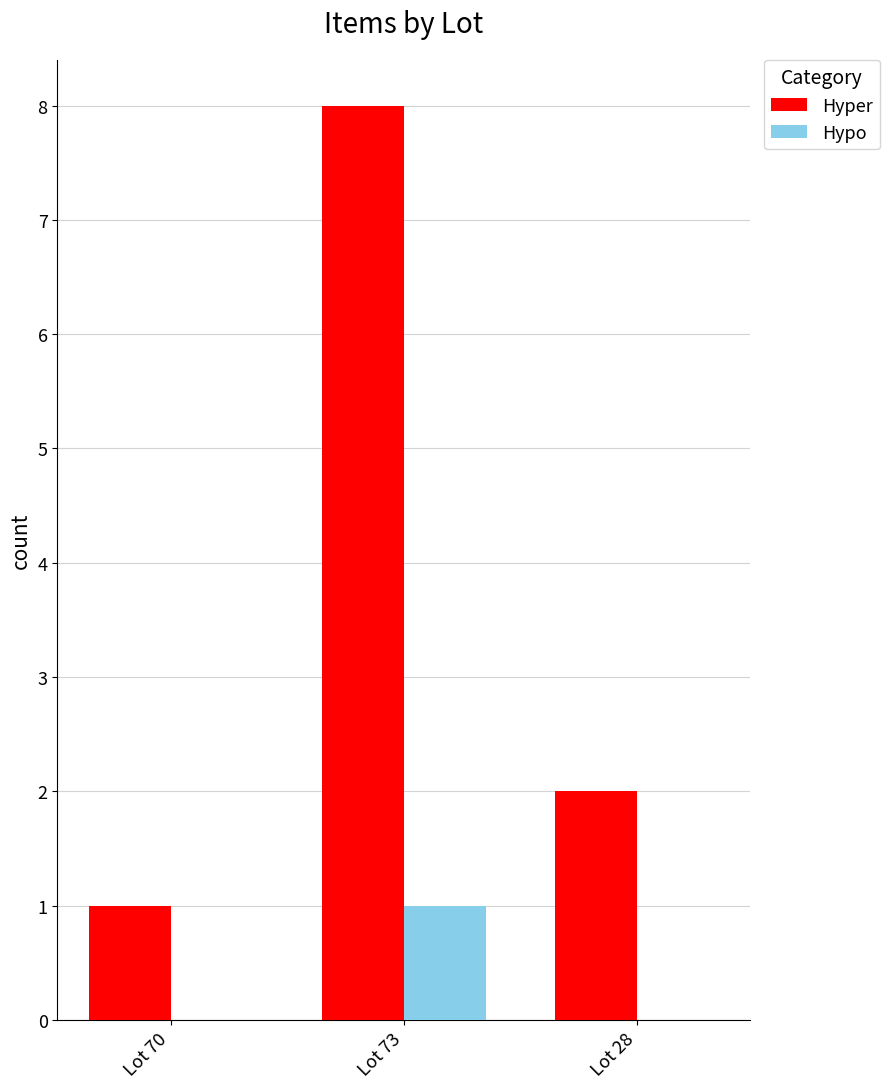

Between Lot 73 and Lot 28, which series saw the biggest shift?

Hyper